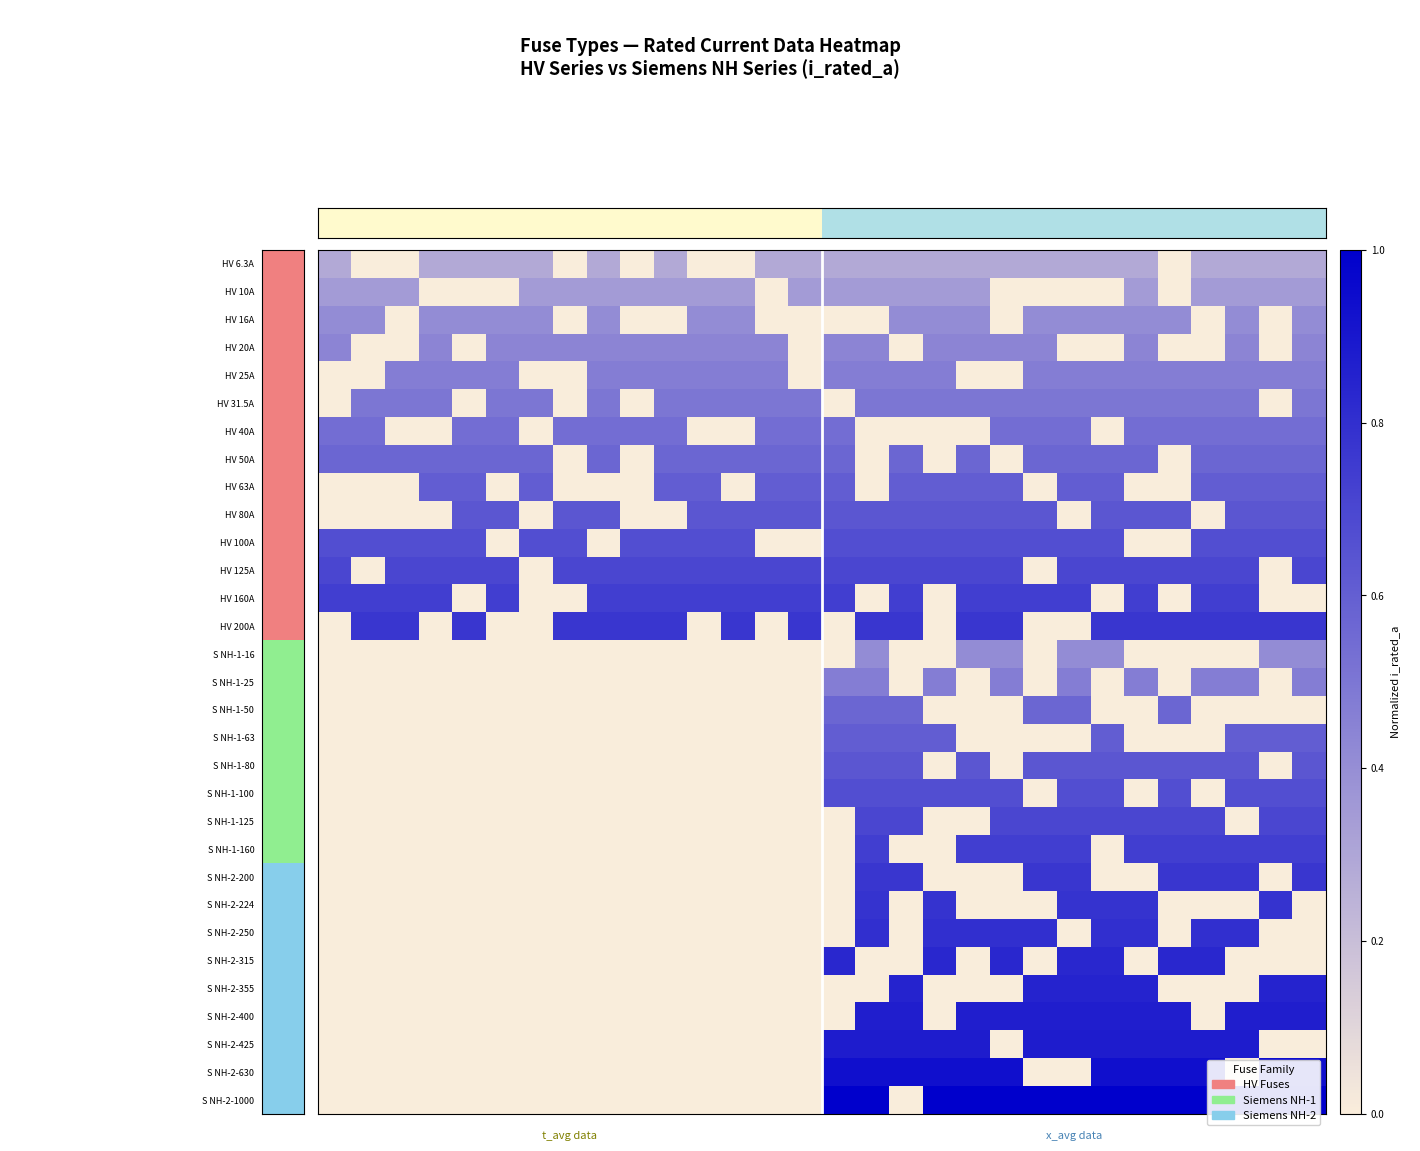

Count the number of data series in this chart.

31